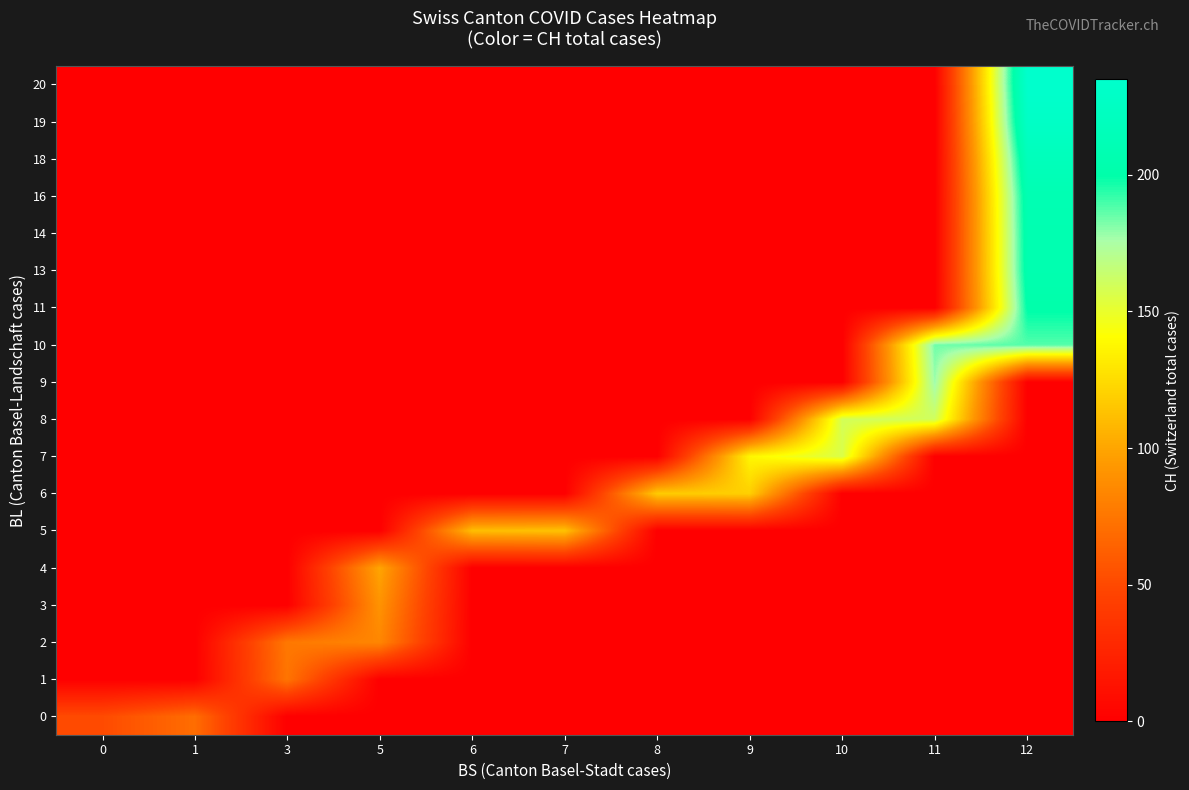

Reading left to right, what are all the values shown in this chart?

0: 0=51	1=70	3=0	5=0	6=0	7=0	8=0	9=0	10=0	11=0	12=0
1: 0=0	1=0	3=74	5=0	6=0	7=0	8=0	9=0	10=0	11=0	12=0
2: 0=0	1=0	3=76	5=84	6=0	7=0	8=0	9=0	10=0	11=0	12=0
3: 0=0	1=0	3=0	5=91	6=0	7=0	8=0	9=0	10=0	11=0	12=0
4: 0=0	1=0	3=0	5=100	6=0	7=0	8=0	9=0	10=0	11=0	12=0
5: 0=0	1=0	3=0	5=0	6=111	7=113	8=0	9=0	10=0	11=0	12=0
6: 0=0	1=0	3=0	5=0	6=0	7=0	8=117	9=119	10=0	11=0	12=0
7: 0=0	1=0	3=0	5=0	6=0	7=0	8=0	9=137	10=156	11=0	12=0
8: 0=0	1=0	3=0	5=0	6=0	7=0	8=0	9=0	10=159	11=160	12=0
9: 0=0	1=0	3=0	5=0	6=0	7=0	8=0	9=0	10=0	11=178	12=0
10: 0=0	1=0	3=0	5=0	6=0	7=0	8=0	9=0	10=0	11=184	12=188
11: 0=0	1=0	3=0	5=0	6=0	7=0	8=0	9=0	10=0	11=0	12=201
13: 0=0	1=0	3=0	5=0	6=0	7=0	8=0	9=0	10=0	11=0	12=206
14: 0=0	1=0	3=0	5=0	6=0	7=0	8=0	9=0	10=0	11=0	12=207
16: 0=0	1=0	3=0	5=0	6=0	7=0	8=0	9=0	10=0	11=0	12=209
18: 0=0	1=0	3=0	5=0	6=0	7=0	8=0	9=0	10=0	11=0	12=217
19: 0=0	1=0	3=0	5=0	6=0	7=0	8=0	9=0	10=0	11=0	12=229
20: 0=0	1=0	3=0	5=0	6=0	7=0	8=0	9=0	10=0	11=0	12=235